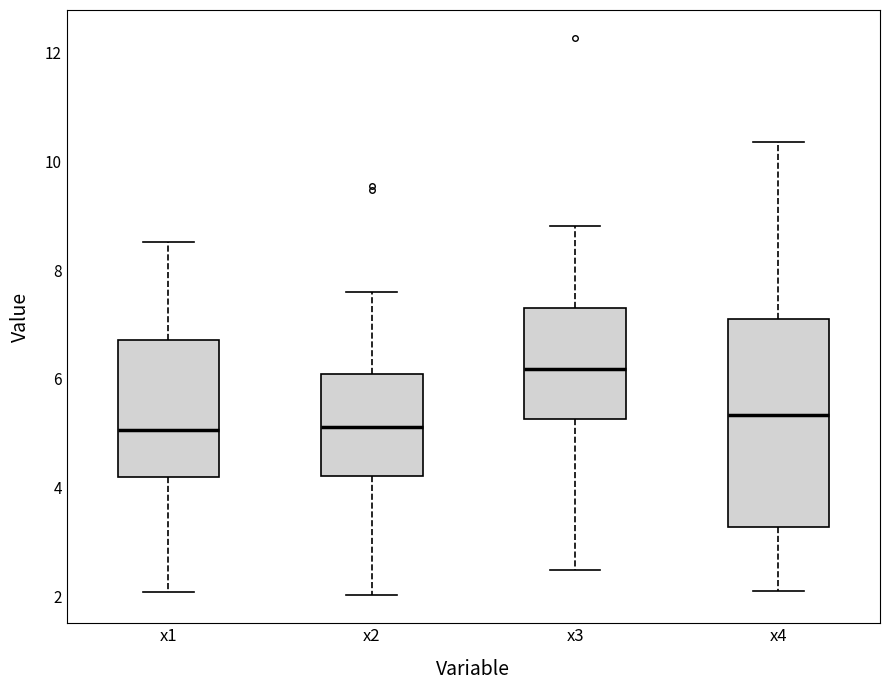

Comparing the boxes themselves (not the whiskers), which one is the tallest?

x4